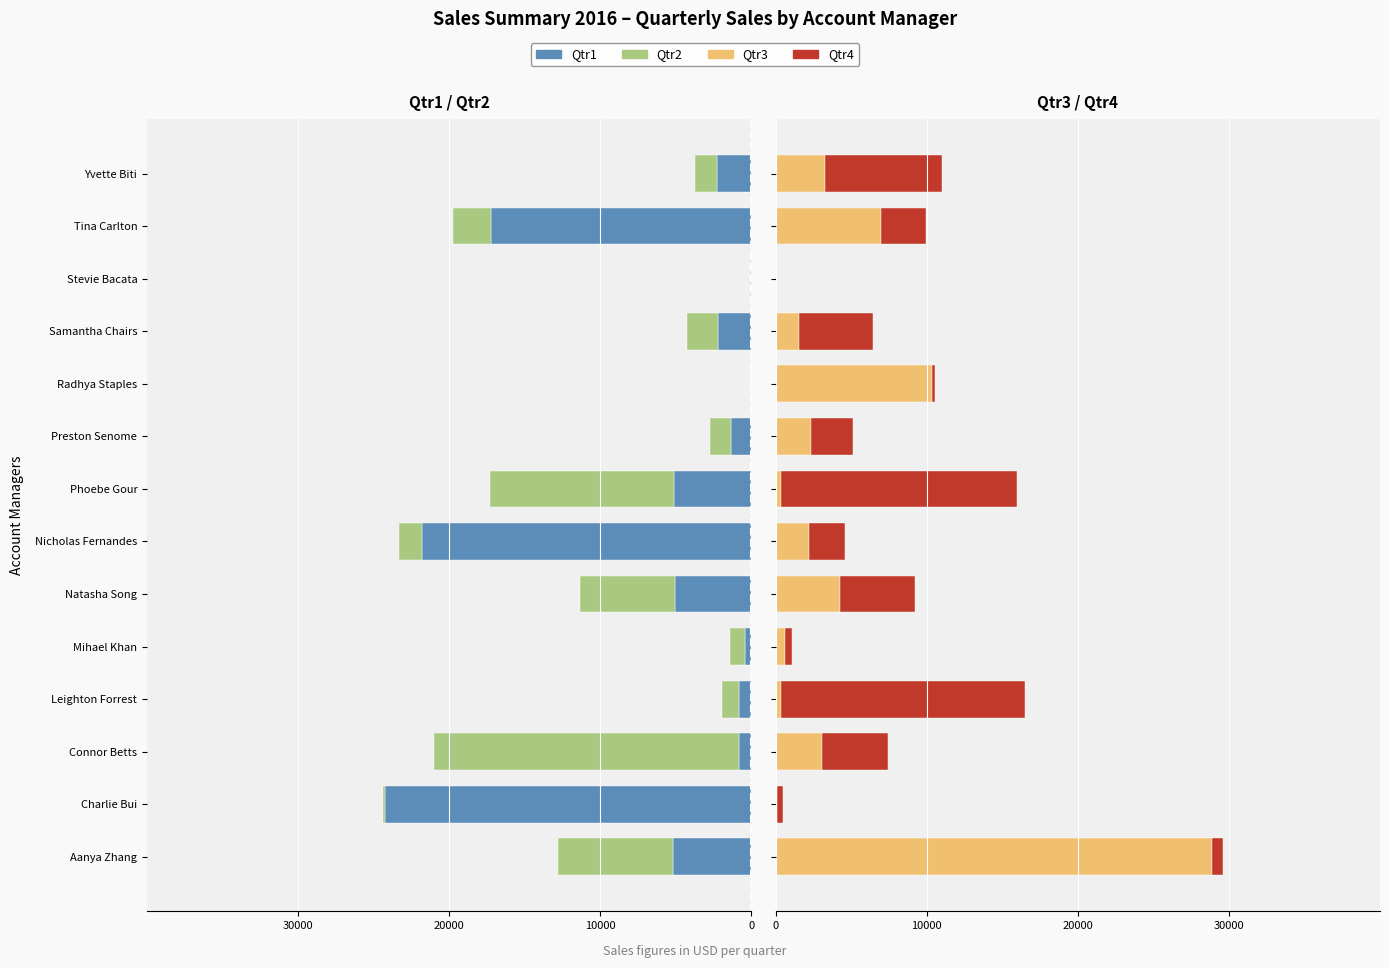

How many groups of bars are there?

14